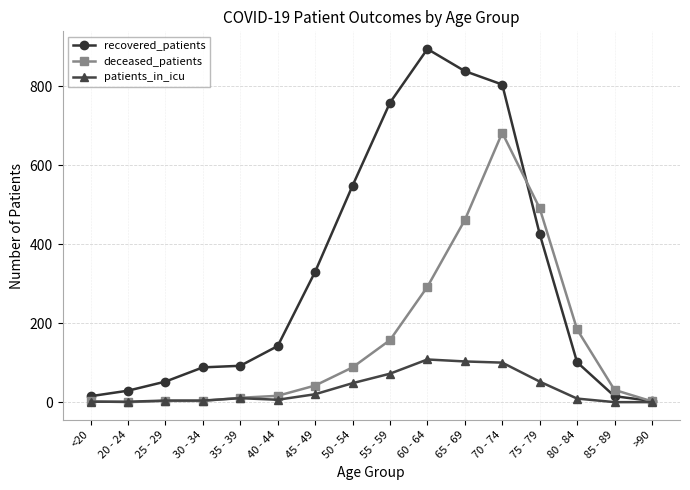

List the series in order of their peak value, lowest first.

patients_in_icu, deceased_patients, recovered_patients